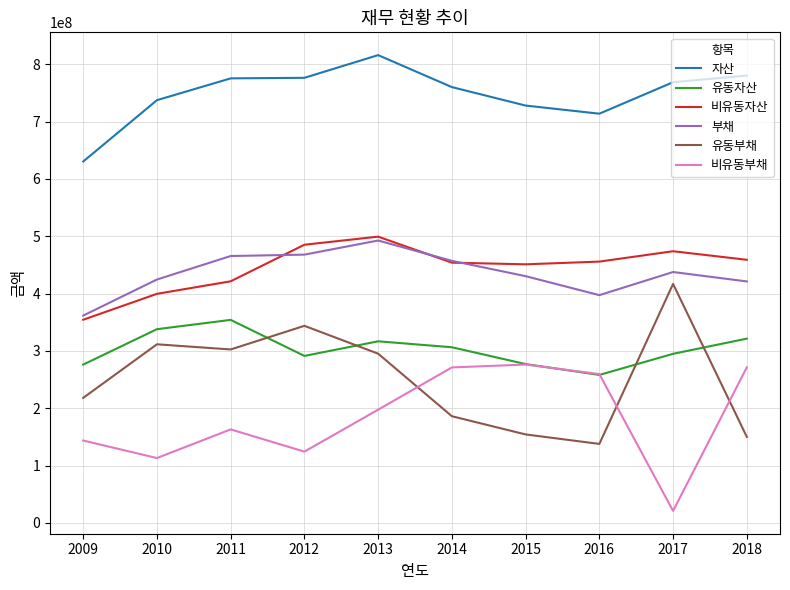

Is the value of 유동자산 at 2016 greater than the value of 유동부채 at 2012?

No